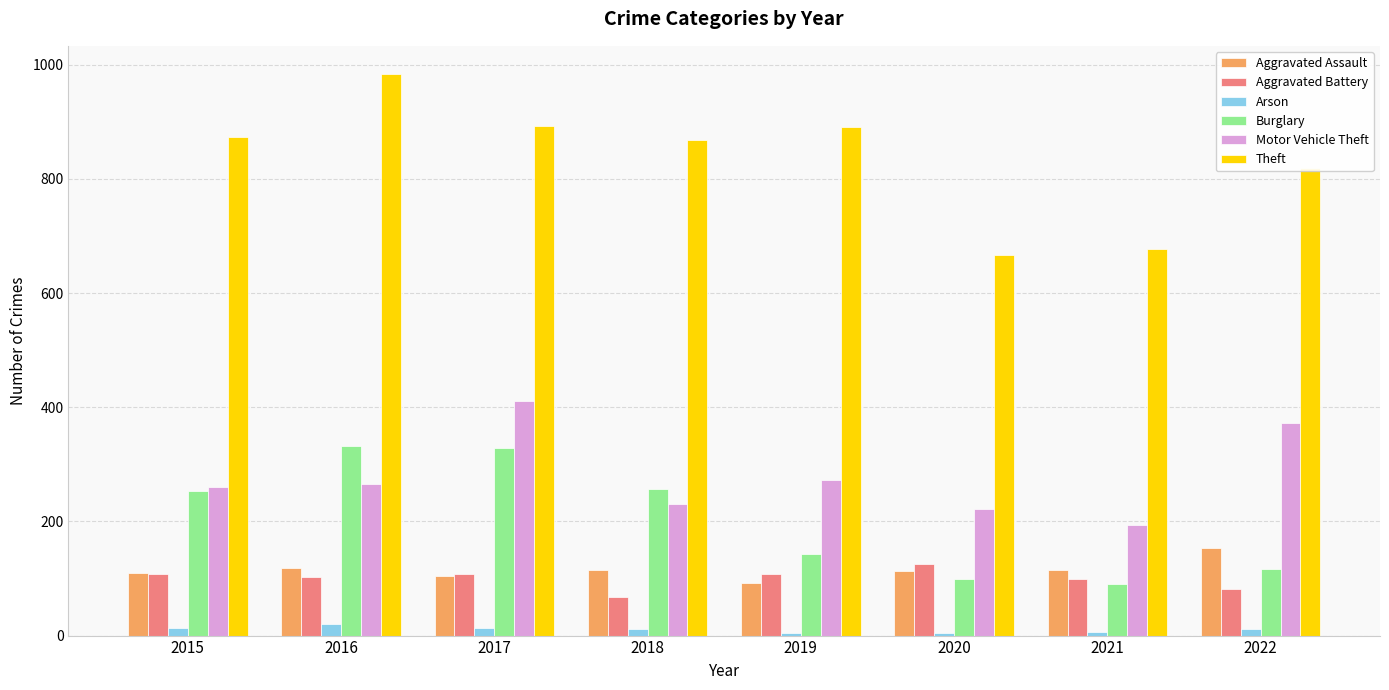

What is the sum of all Arson values?

85